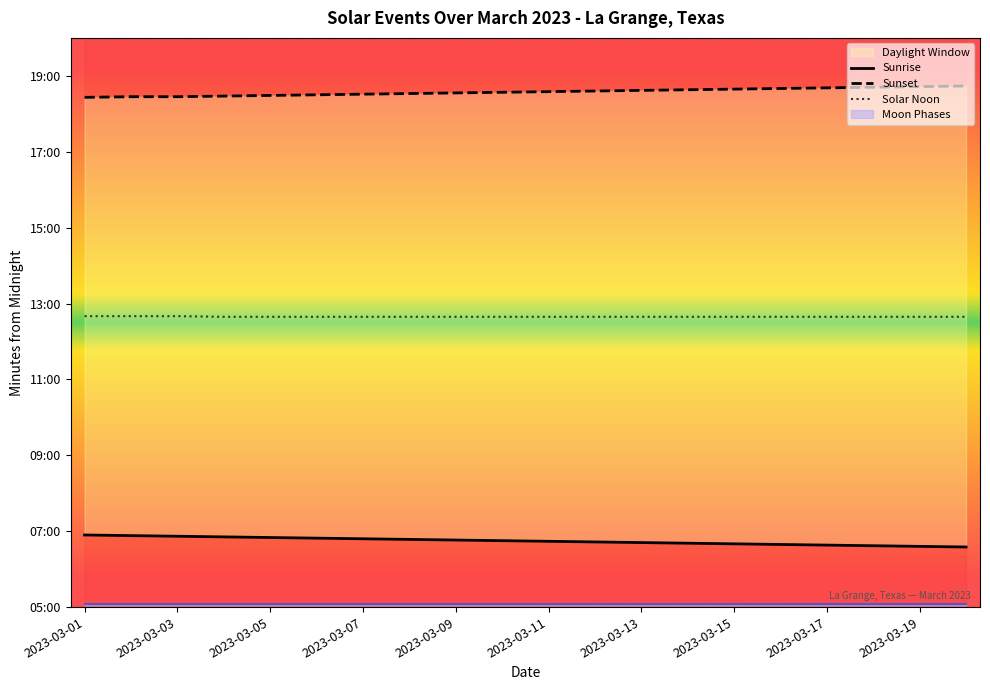

Is it true that Sunset equals 1831 at 2023-03-19?

False